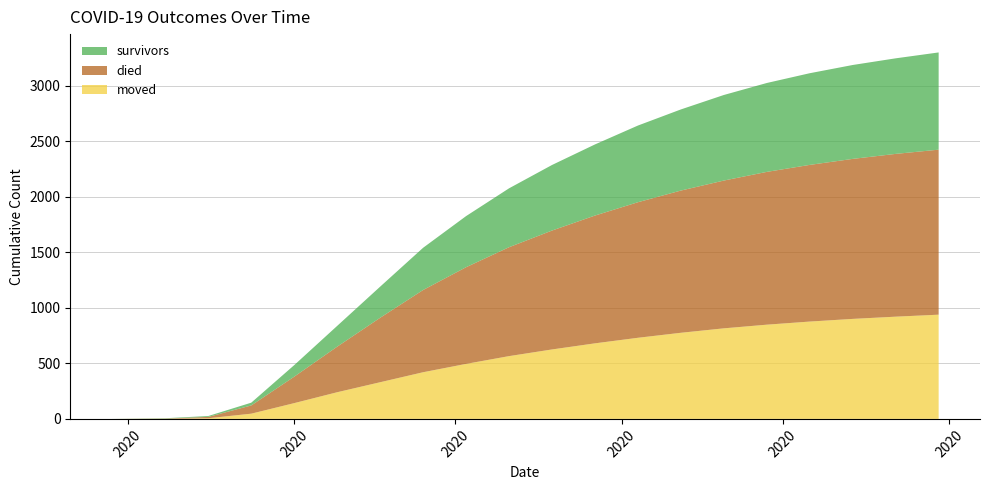

Reading right to left, extract all data points from this chart.

survivors: 2020-07-30=875	2020-07-22=860	2020-07-14=845	2020-07-06=825	2020-06-28=800	2020-06-20=770	2020-06-12=730	2020-06-04=690	2020-05-27=640	2020-05-19=590	2020-05-11=530	2020-05-03=460	2020-04-25=380	2020-04-17=280	2020-04-09=187	2020-04-01=104	2020-03-24=25	2020-03-16=8	2020-03-08=3	2020-02-27=0
died: 2020-07-30=1485	2020-07-22=1465	2020-07-14=1440	2020-07-06=1410	2020-06-28=1375	2020-06-20=1330	2020-06-12=1280	2020-06-04=1220	2020-05-27=1150	2020-05-19=1070	2020-05-11=980	2020-05-03=870	2020-04-25=740	2020-04-17=580	2020-04-09=410	2020-04-01=238	2020-03-24=74	2020-03-16=12	2020-03-08=2	2020-02-27=0
moved: 2020-07-30=938	2020-07-22=920	2020-07-14=900	2020-07-06=876	2020-06-28=848	2020-06-20=815	2020-06-12=775	2020-06-04=730	2020-05-27=680	2020-05-19=625	2020-05-11=565	2020-05-03=495	2020-04-25=420	2020-04-17=330	2020-04-09=240	2020-04-01=142	2020-03-24=47	2020-03-16=6	2020-03-08=1	2020-02-27=0